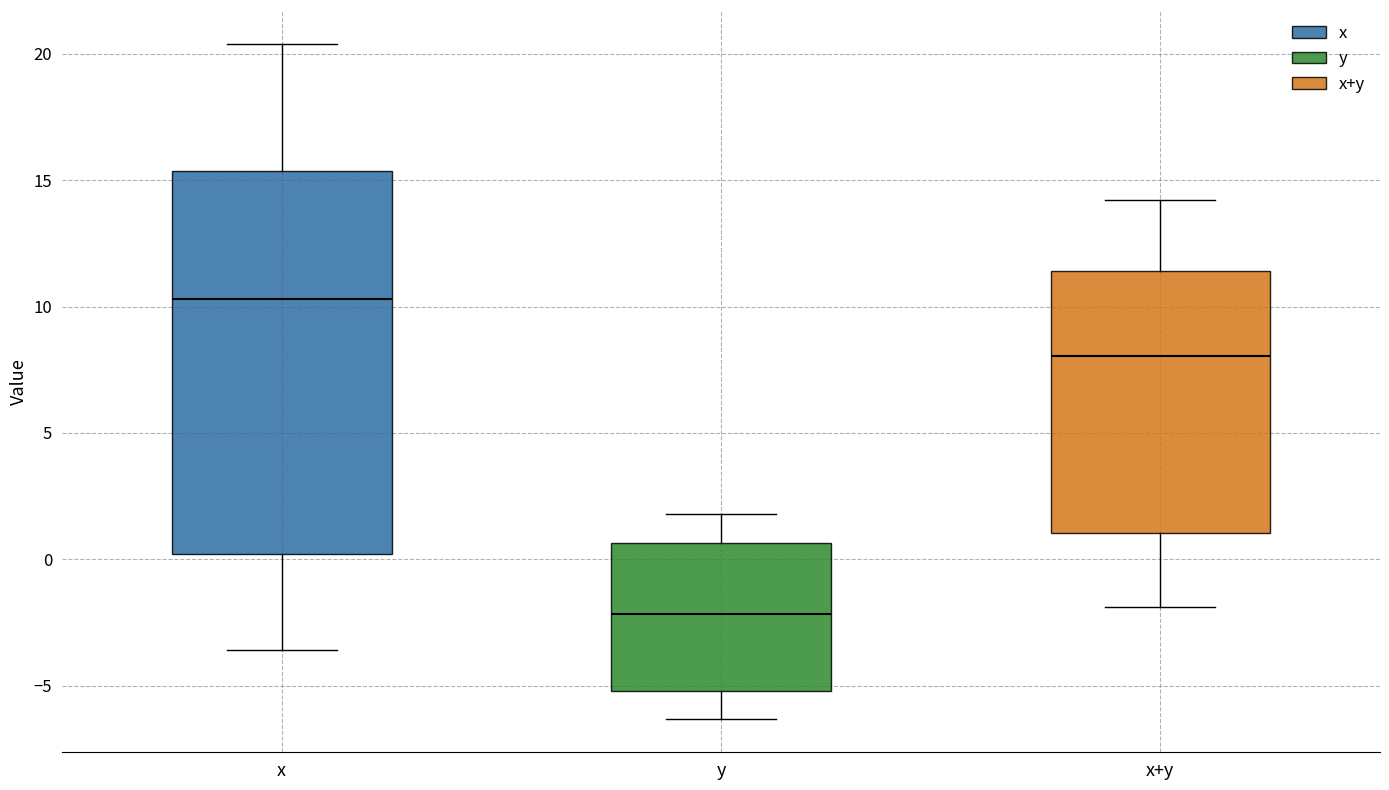

Where does the upper whisker of the box for x end on the y-axis? The values are not printed on the chart, so give them approximately, as read against the axis.

20.5